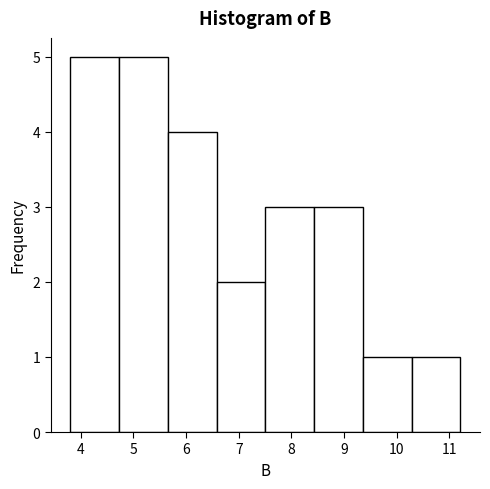

Reading left to right, transcribe this chart: for each bar, give the range it covers on the x-axis and its height. Neither the bar edges nor the heights are printed on the chart, so give them approximately, as read against the axes.

3.8 to 4.7: 5
4.7 to 5.7: 5
5.7 to 6.6: 4
6.6 to 7.5: 2
7.5 to 8.4: 3
8.4 to 9.4: 3
9.4 to 10.3: 1
10.3 to 11.2: 1